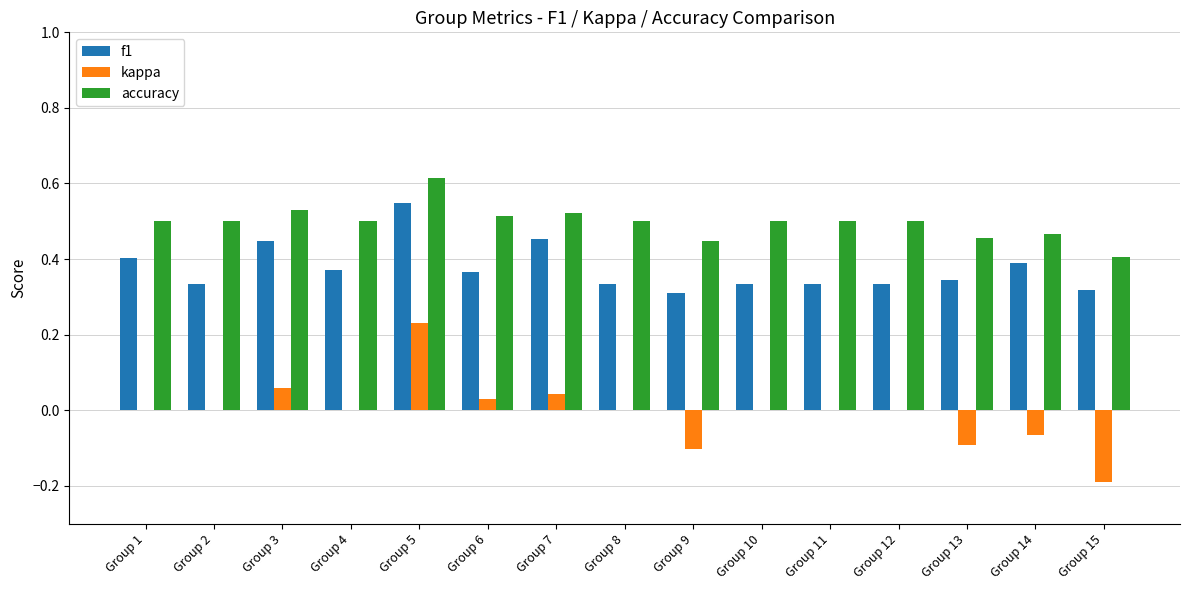

The f1 series shows 0.4 at Group 15. True or false?

False